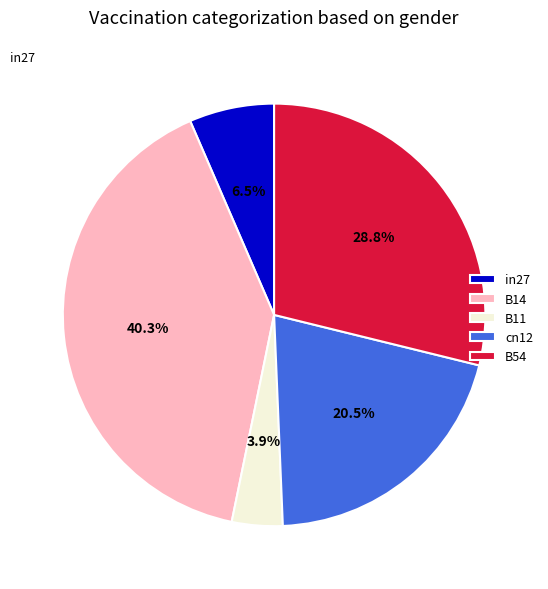

True or false: in27 accounts for 17% of the total.

False